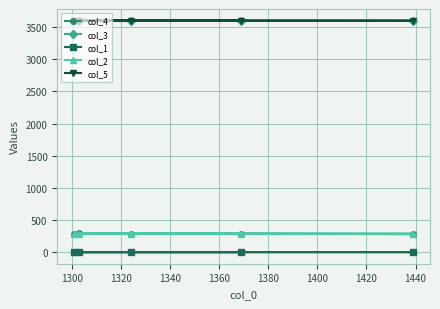

Reading left to right, list all the values displayed in this chart.

col_4: 298.0	281.0	285.0	282.0	287.0
col_3: 3602.2	3599.8	3599.8	3599.8	3599.8
col_1: 0.2	0.2	0.2	0.2	0.2
col_2: 287.0	287.0	287.0	288.0	288.0
col_5: 3602.3	3600.0	3600.0	3600.0	3600.0